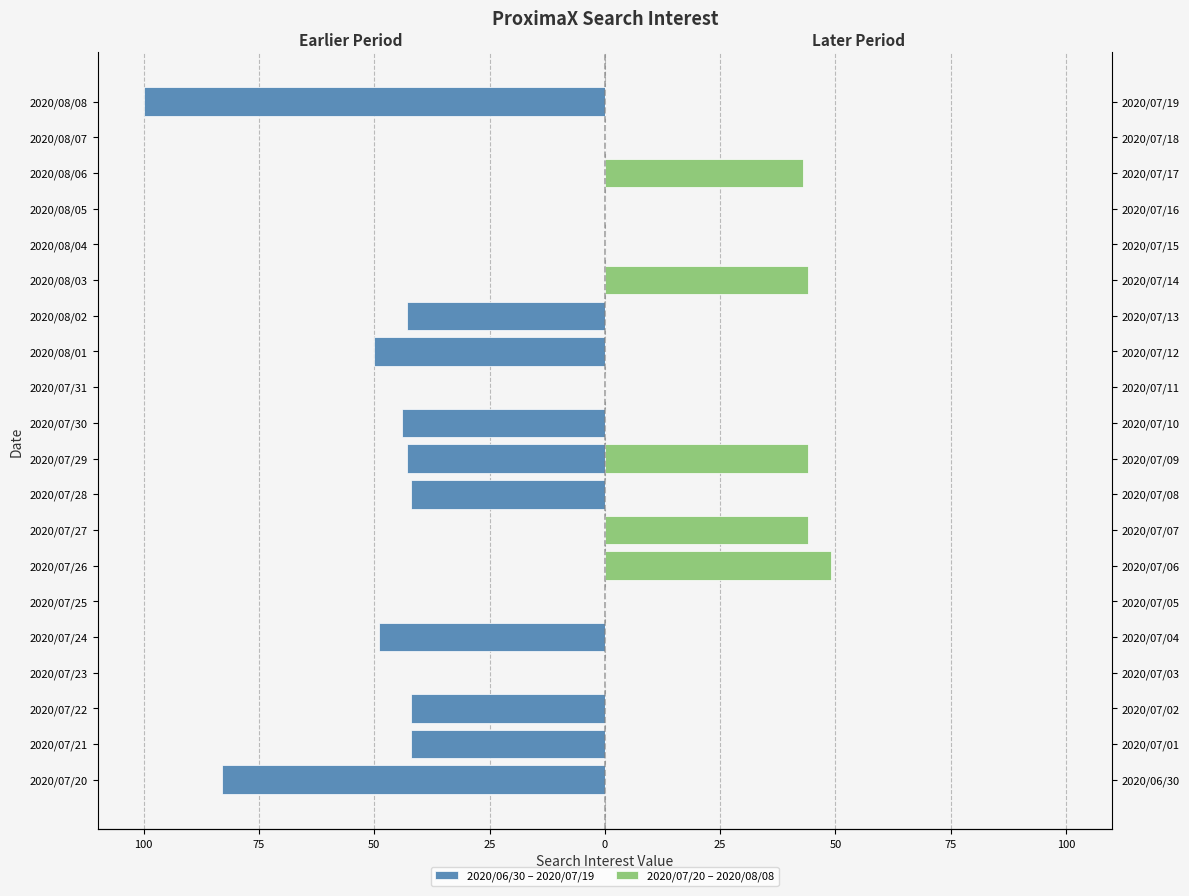

What is the total value across all series at 17?

43